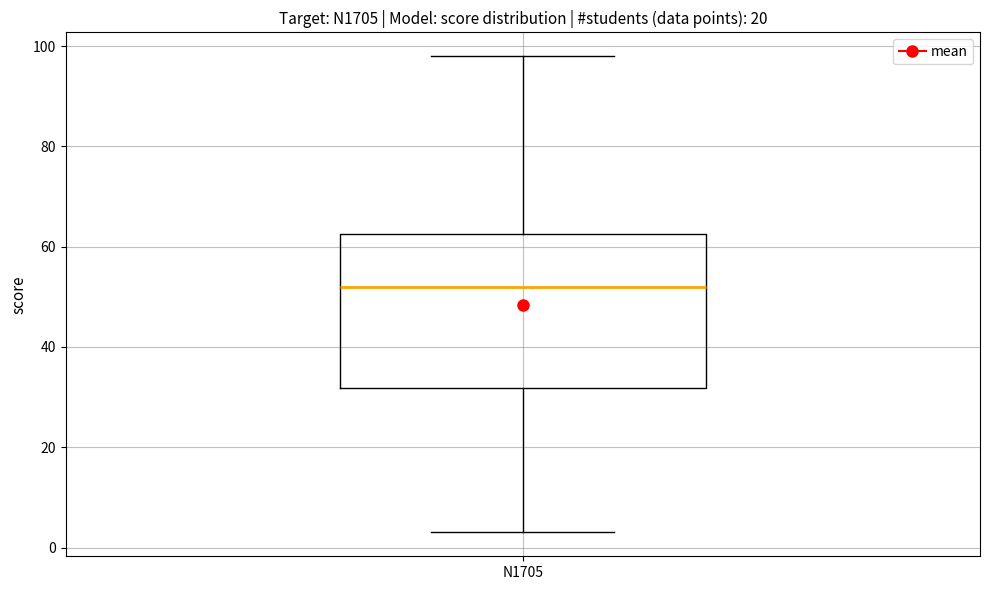

Where is the lower edge of the box for N1705 on the y-axis? The values are not printed on the chart, so give them approximately, as read against the axis.

32